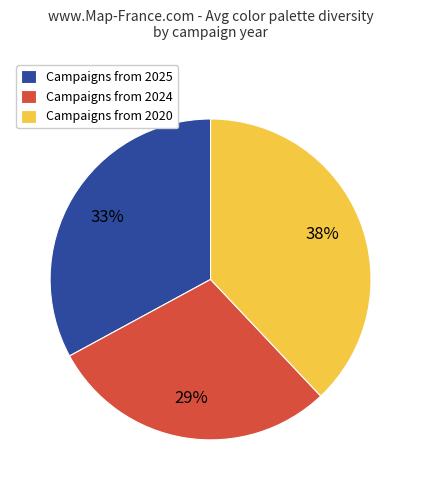

Does Campaigns from 2020 account for over 50% of the chart?

No